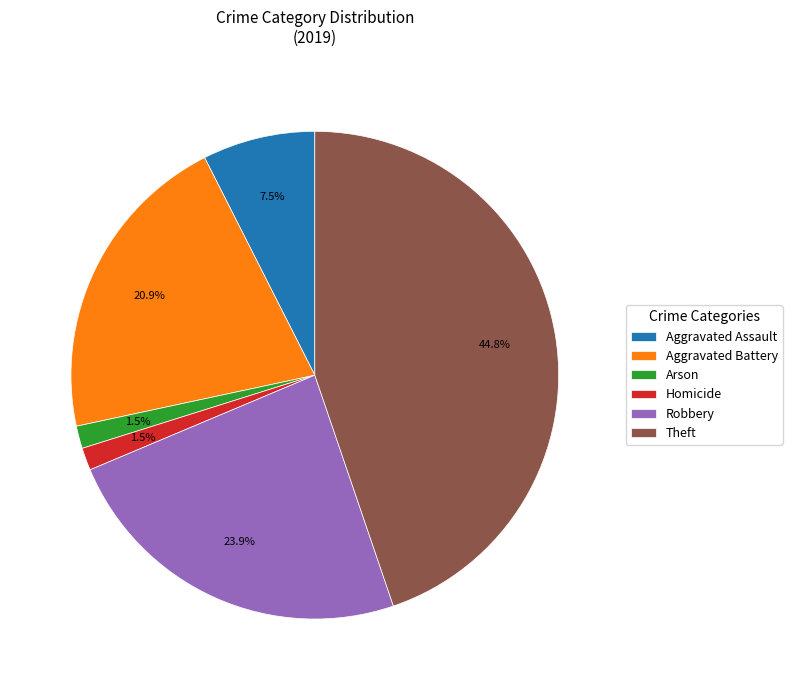

What percentage is NOT represented by Robbery?

76.1%